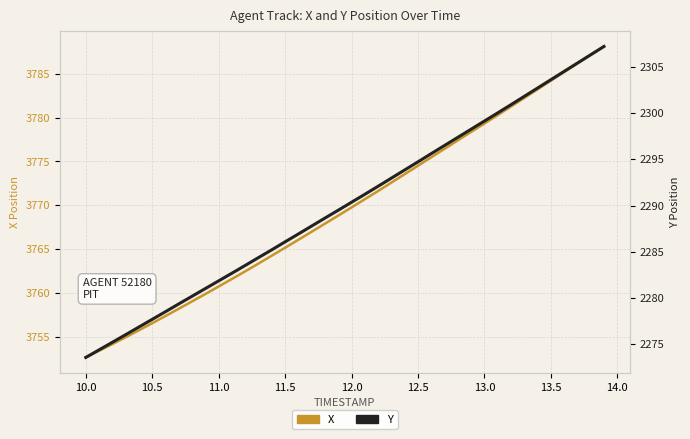

What are all the series names shown in the legend?

X, Y